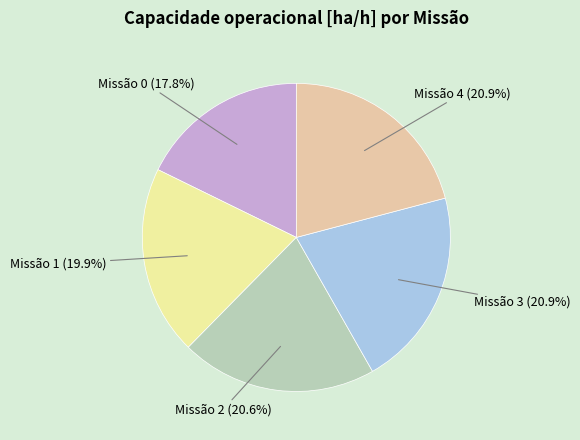

How many slices are in this pie chart?

5